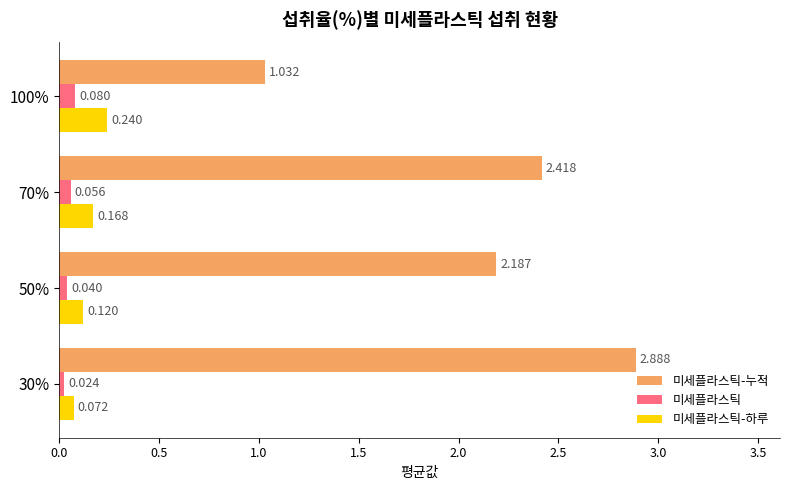

List the labels in order of 미세플라스틱-하루 value, largest first.

100%, 70%, 50%, 30%